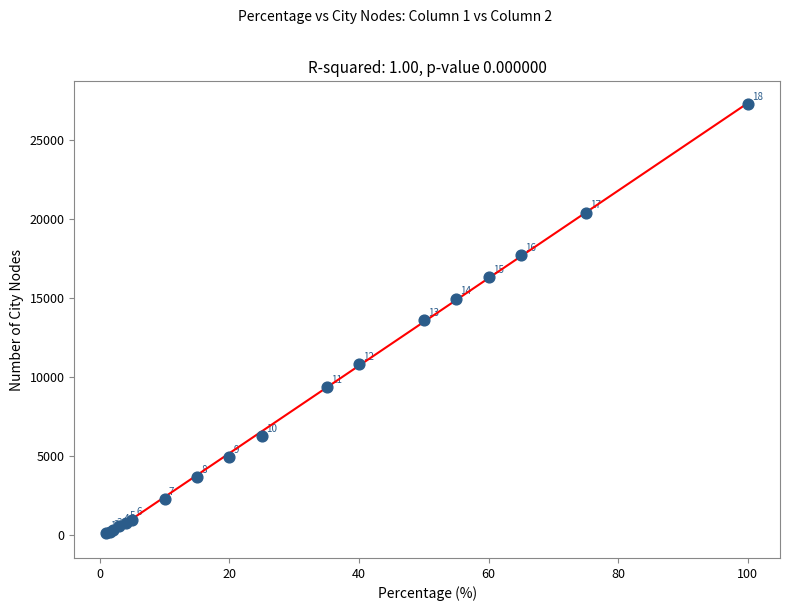

What Y value in the scatter plot is closest to 13685?

13580